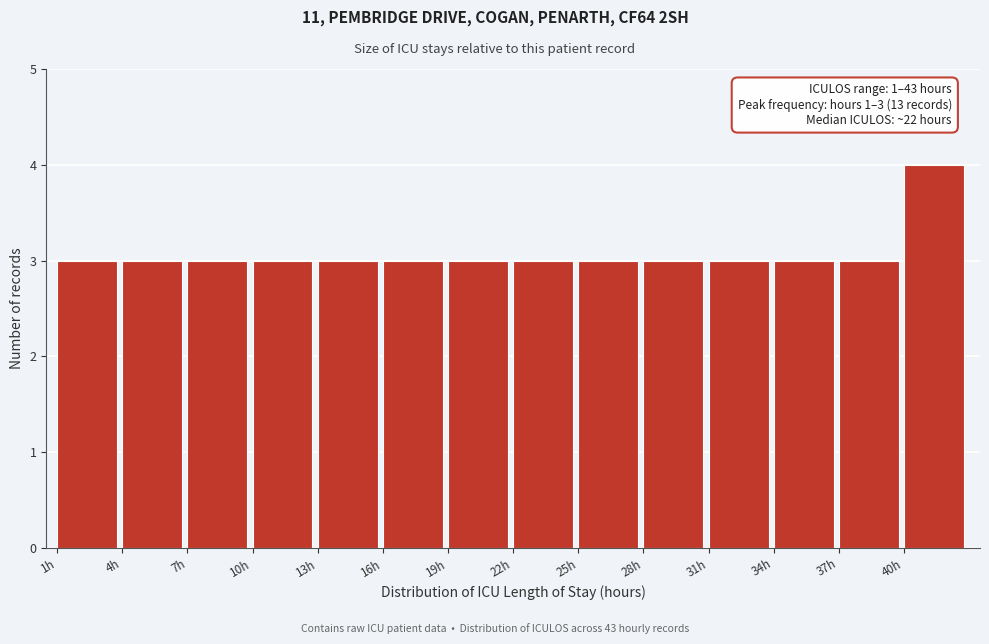

Which range on the x-axis has the tallest bar?

40 to 43